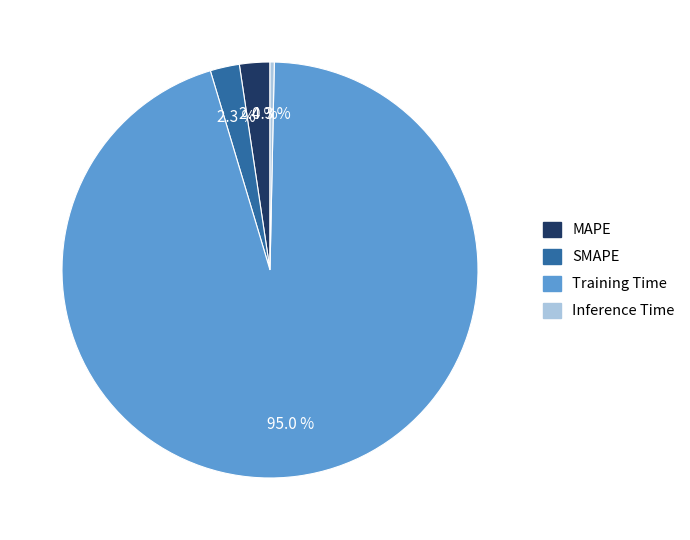

To the nearest percent, what is the difference between the largest and smallest slice percentages?

95%